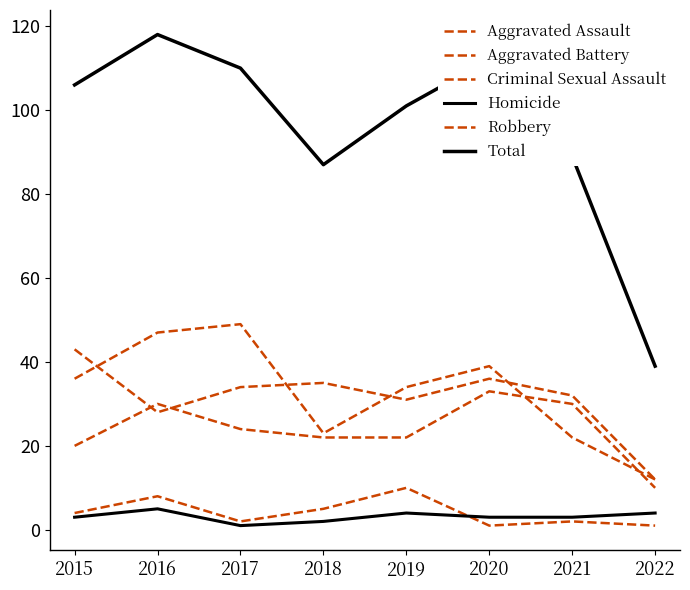

Does the chart have visible grid lines?

No